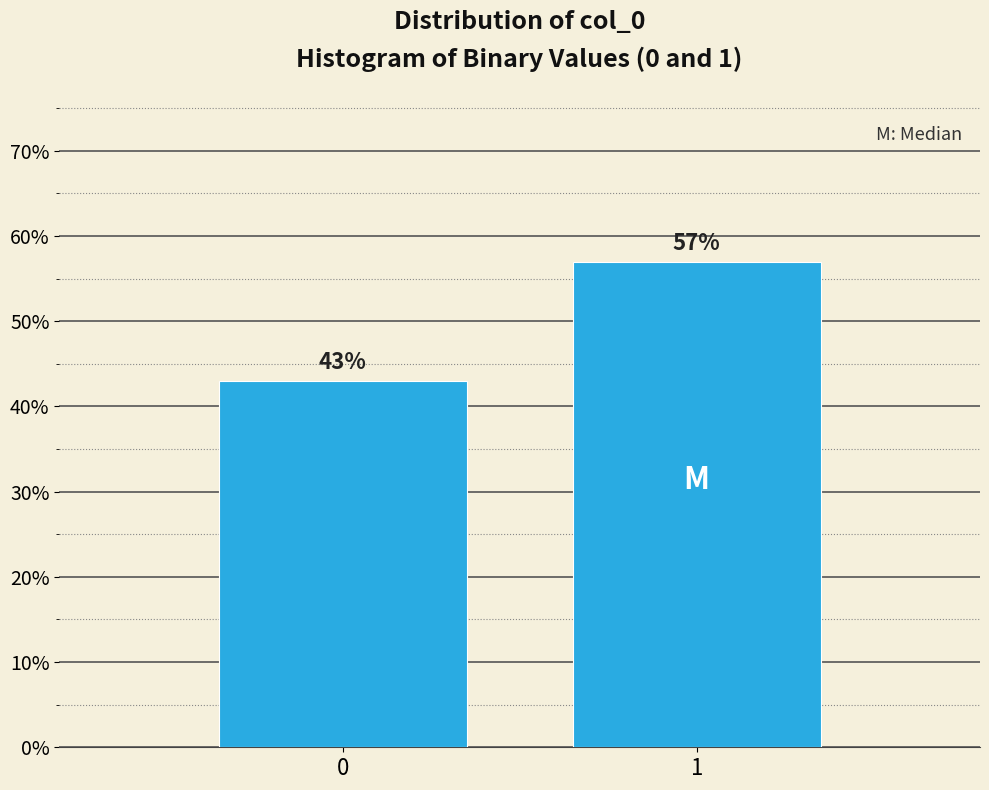

Reading left to right, extract all data points from this chart.

0=43.0	1=57.0